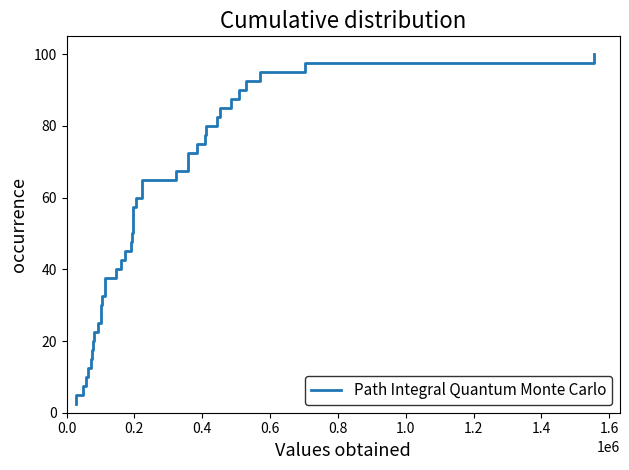

What is the greatest value displayed?

100.0